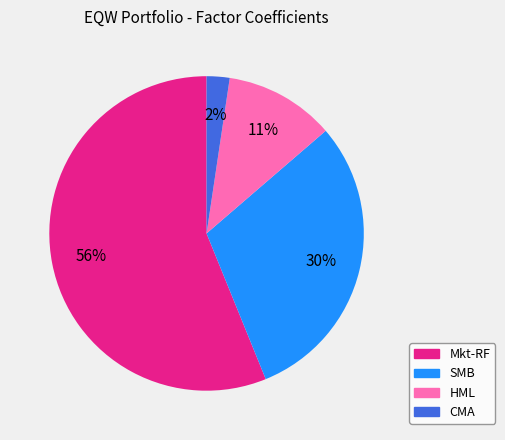

Which has a higher value, CMA or Mkt-RF?

Mkt-RF